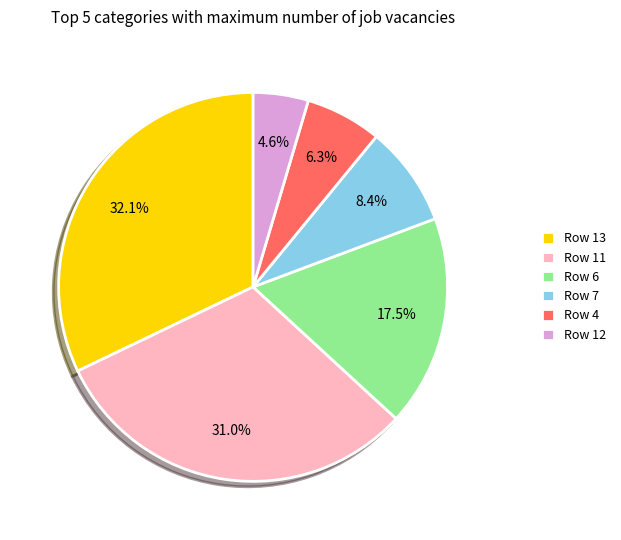

How many segments does this pie chart have?

6